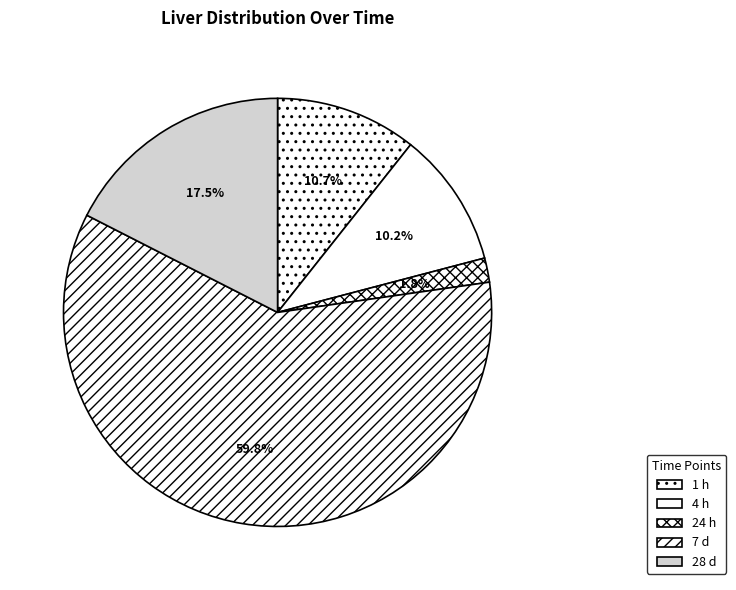

To the nearest percent, what percentage of the pie is 28 d?

18%